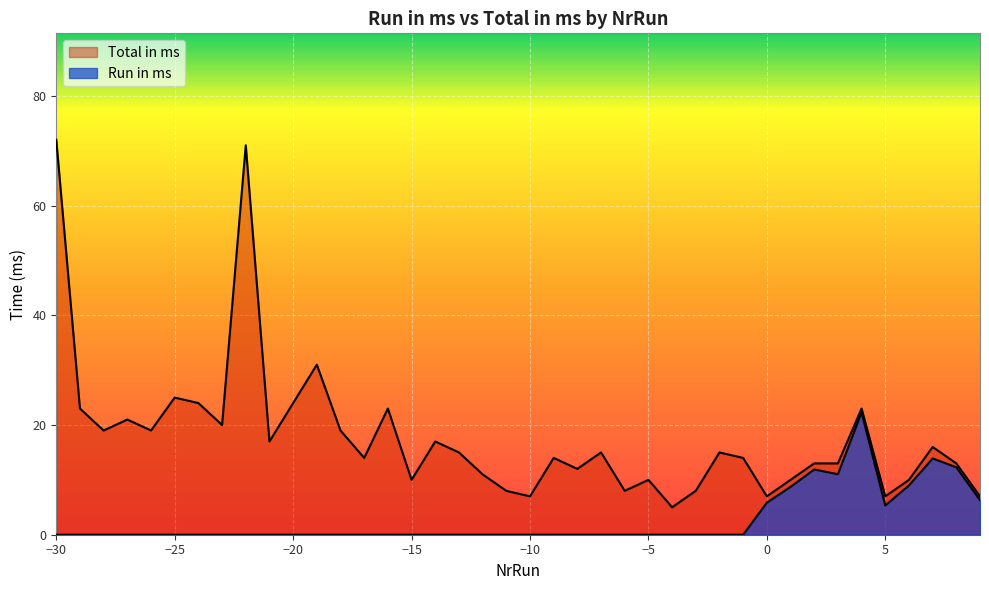

Between -23 and -15, which series saw the biggest shift?

Total in ms